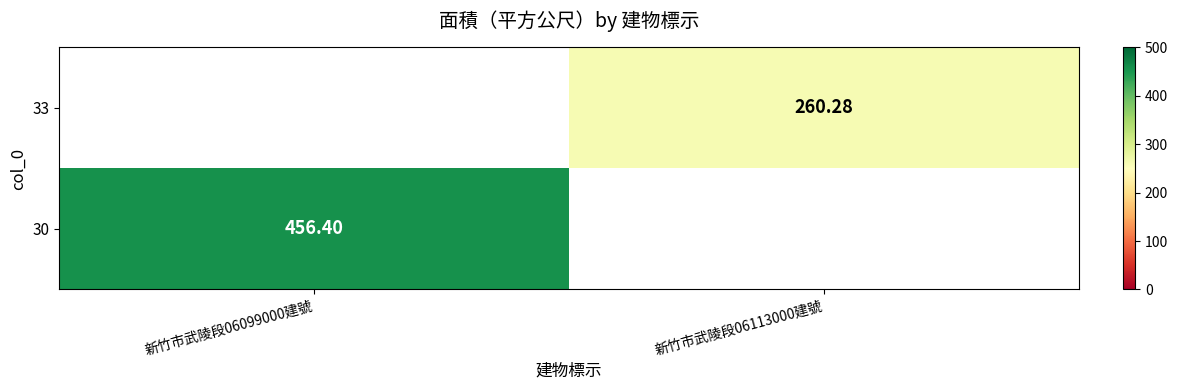

How many data points does each series have?

2